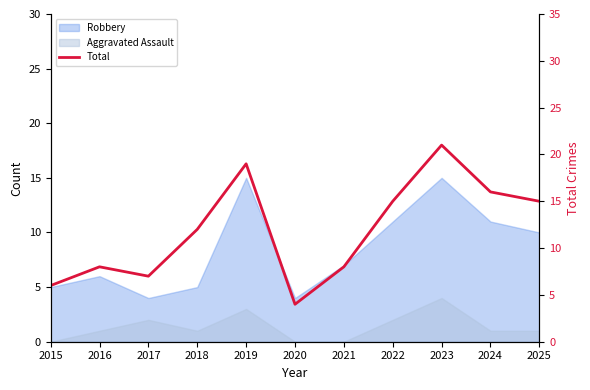

Reading left to right, list all the values displayed in this chart.

2015=6	2016=8	2017=7	2018=12	2019=19	2020=4	2021=8	2022=15	2023=21	2024=16	2025=15